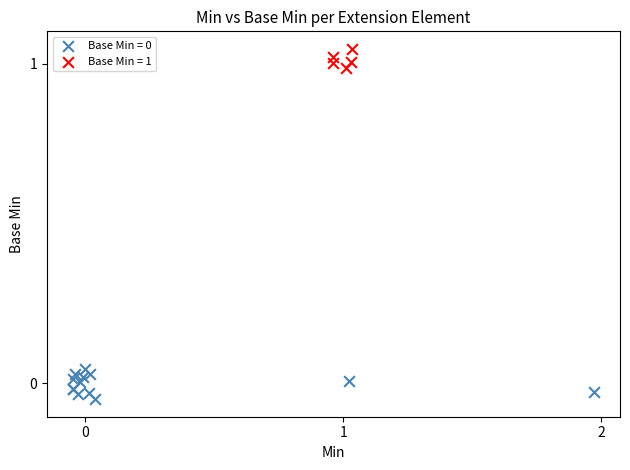

Which series reaches the maximum Y coordinate?

Base Min = 1